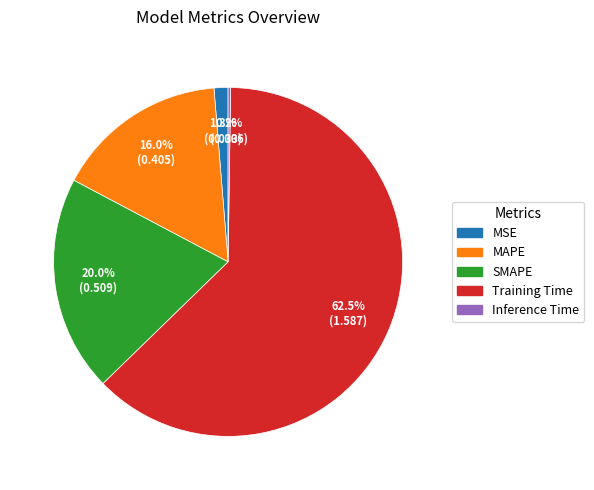

Approximately how many times larger is the value at MAPE compared to Training Time?

0.3